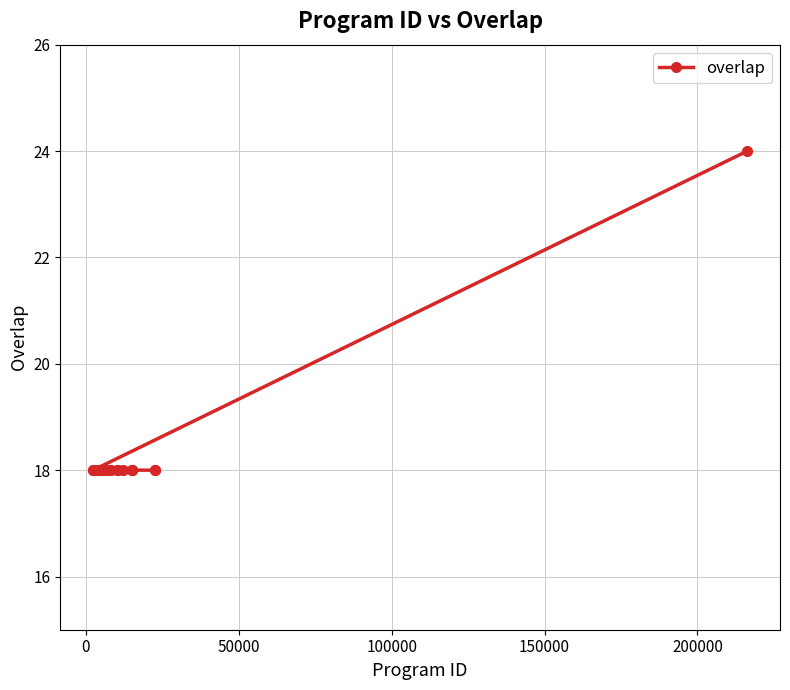

What is the difference between the maximum and minimum values?

6